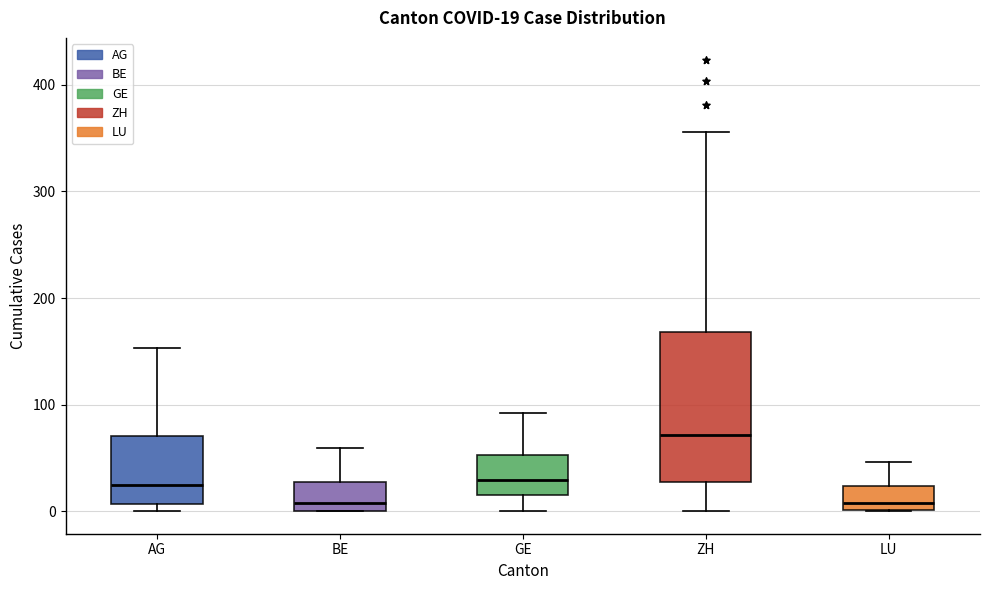

Comparing the boxes themselves (not the whiskers), which one is the tallest?

ZH